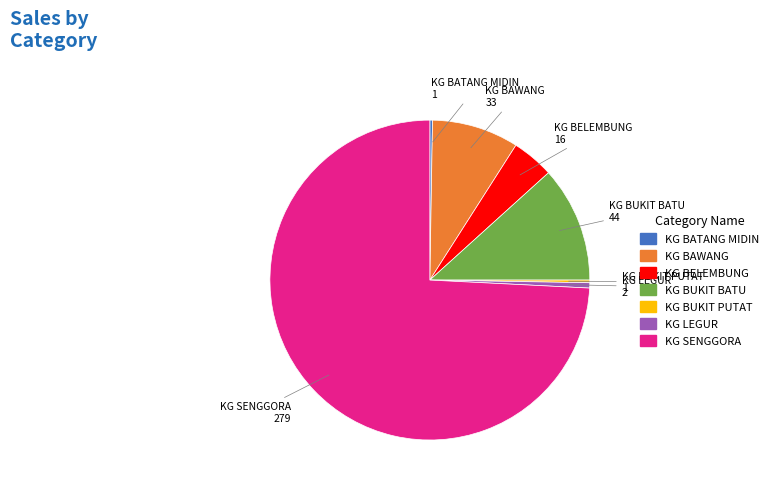

What is the largest slice in the pie chart?

KG SENGGORA